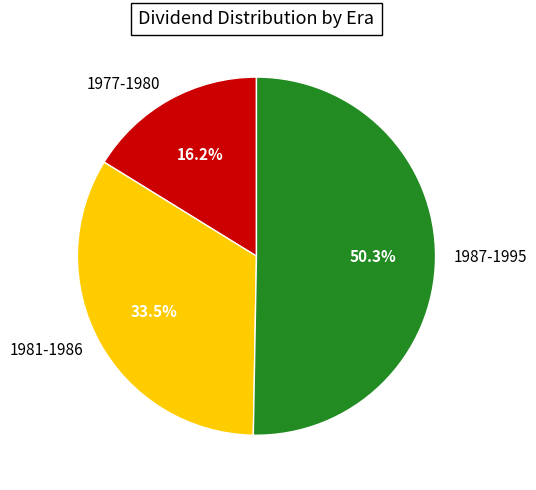

What is the smallest slice in the pie chart?

1977-1980